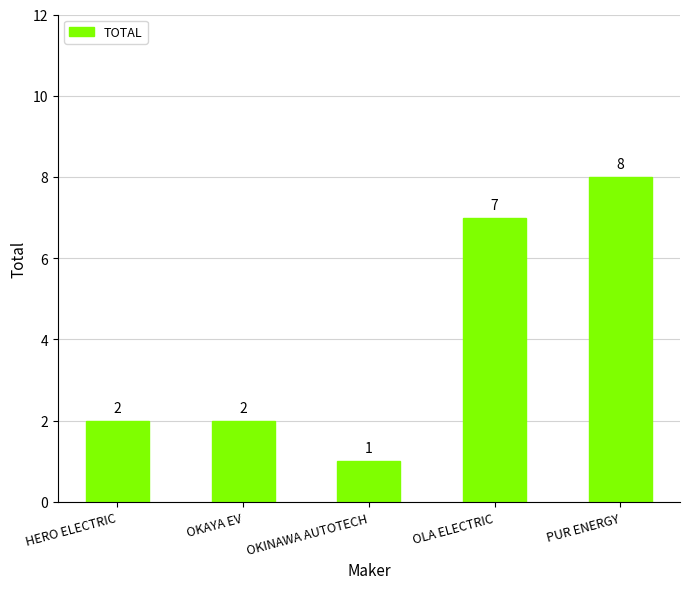

Reading left to right, list all the values displayed in this chart.

HERO ELECTRIC=2	OKAYA EV=2	OKINAWA AUTOTECH=1	OLA ELECTRIC=7	PUR ENERGY=8